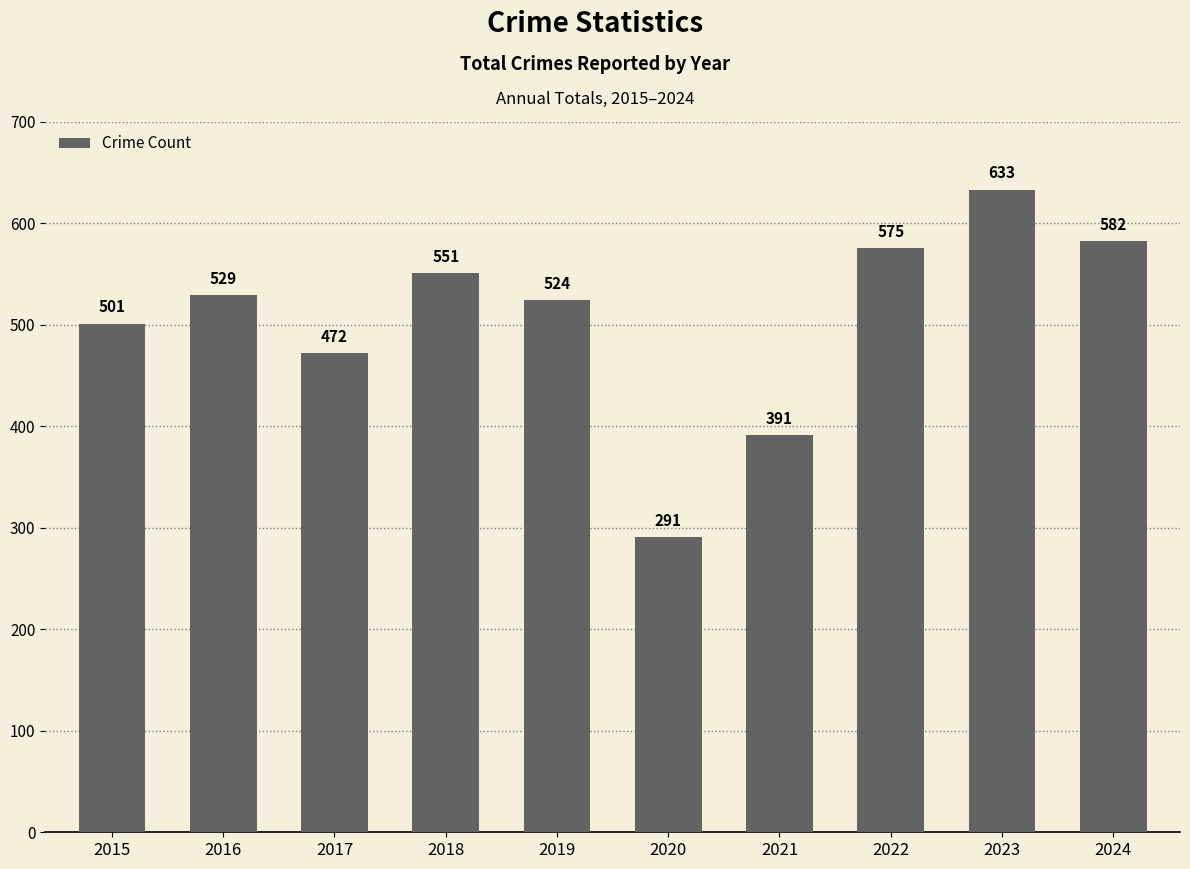

Reading left to right, extract all data points from this chart.

2015=501	2016=529	2017=472	2018=551	2019=524	2020=291	2021=391	2022=575	2023=633	2024=582